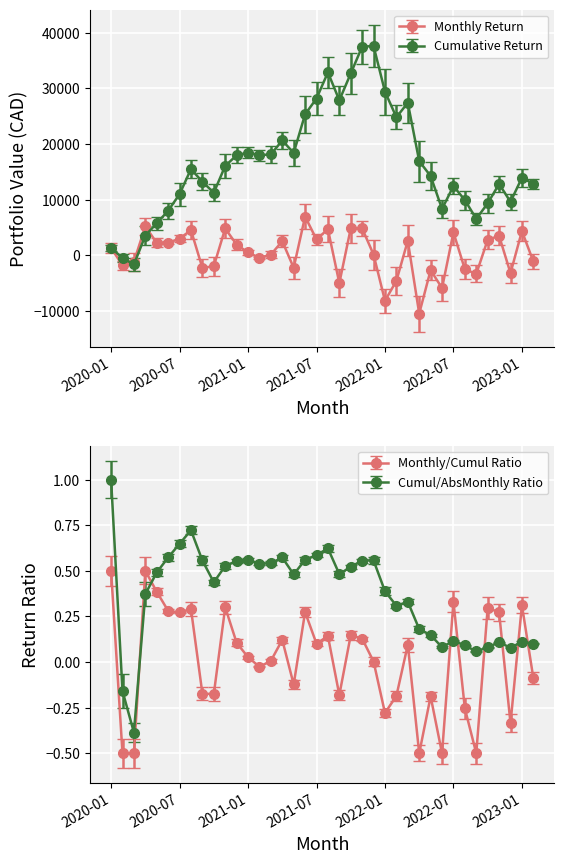

Which has a higher value, 2021-07 or 2020-01?

2021-07